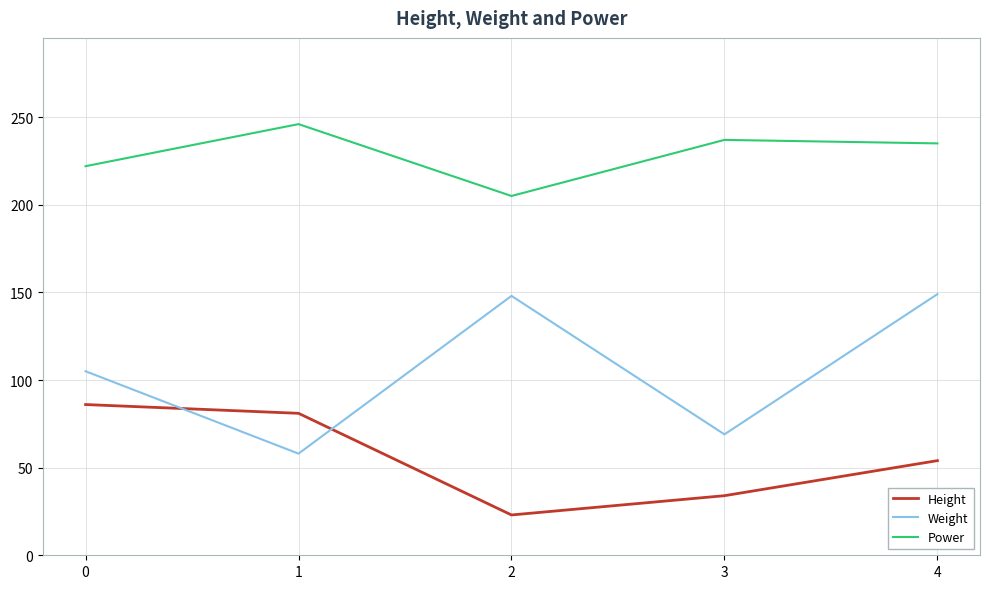

What is the average value of the Height series?

56